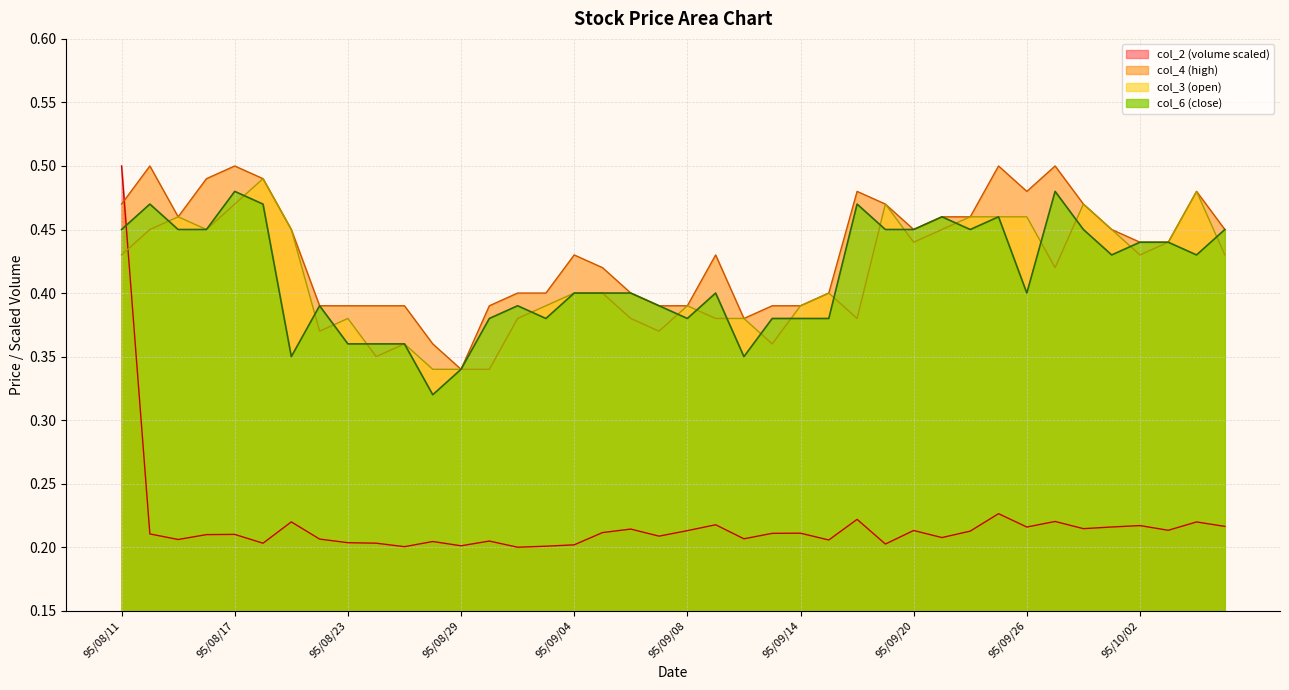

Which series changed the most between 95/08/14 and 95/08/24?

col_6